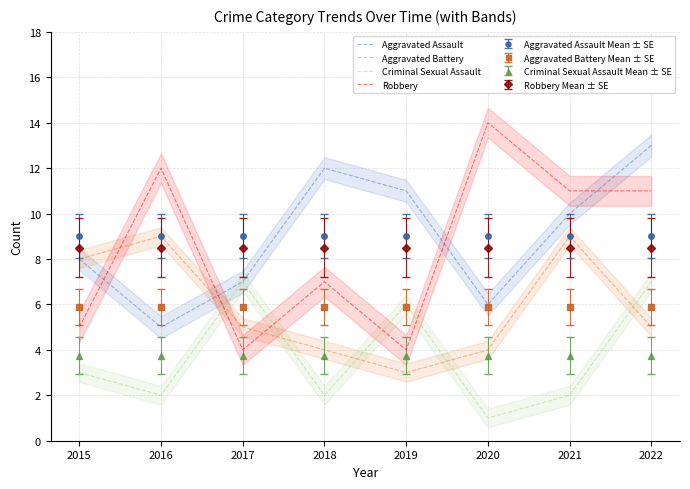

Between 2015 and 2017, which is larger?

2015